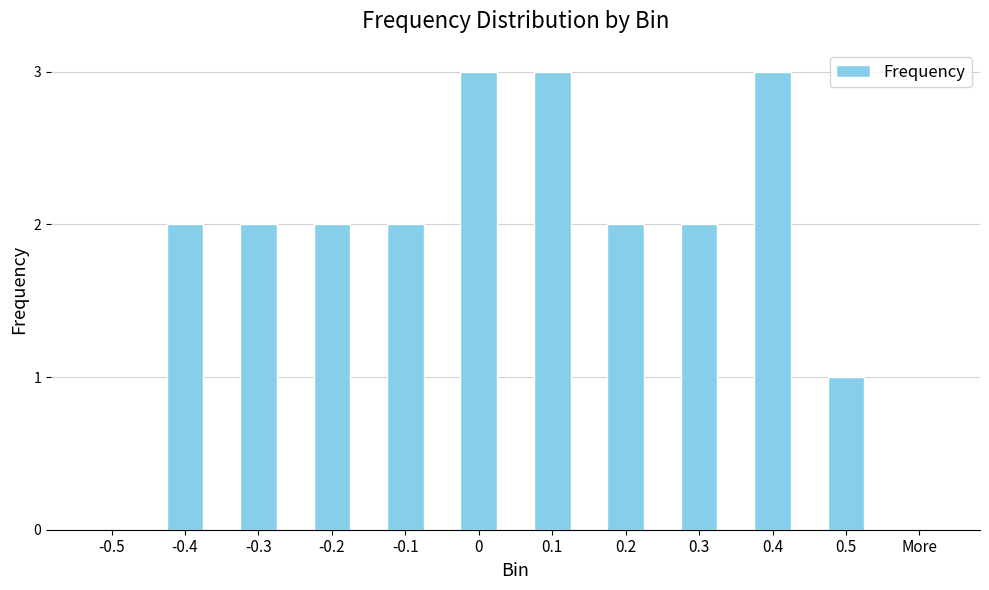

How many series are shown in this chart?

1